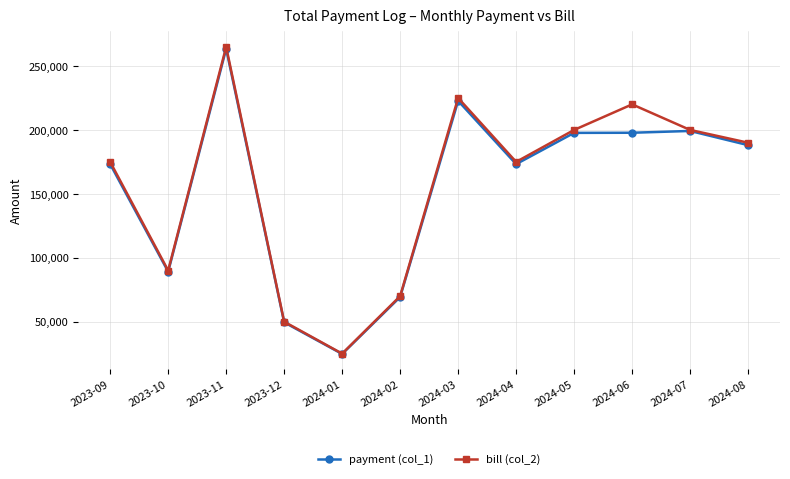

Where is the first local minimum for bill (col_2)?

2023-10